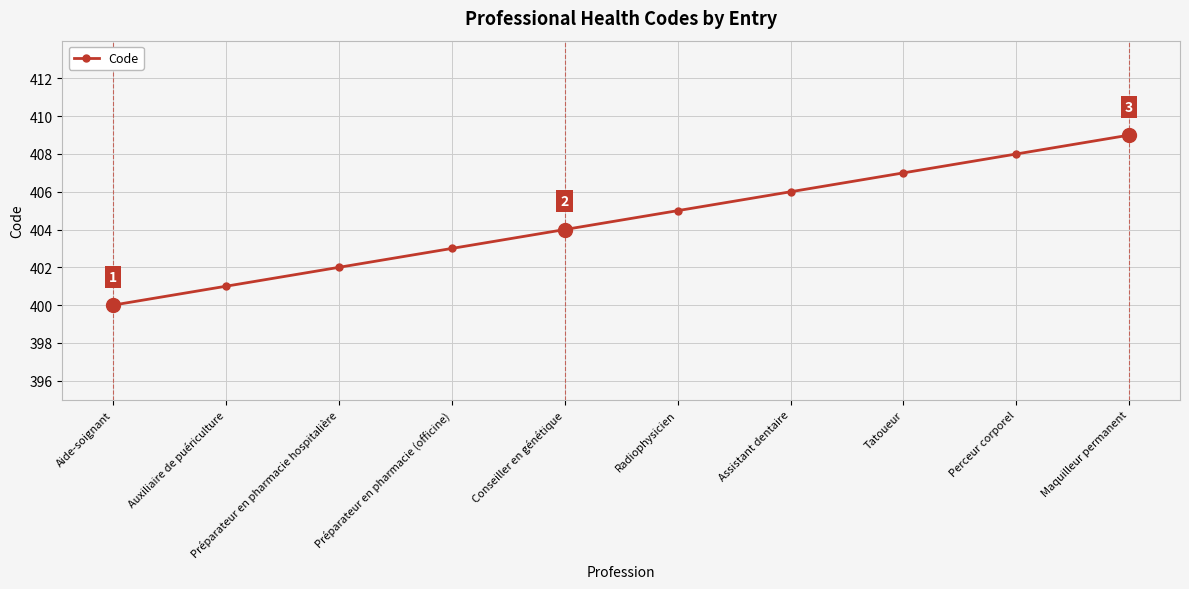

List the labels in order of value, smallest first.

Aide-soignant, Auxiliaire de puériculture, Préparateur en pharmacie hospitalière, Préparateur en pharmacie (officine), Conseiller en génétique, Radiophysicien, Assistant dentaire, Tatoueur, Perceur corporel, Maquilleur permanent